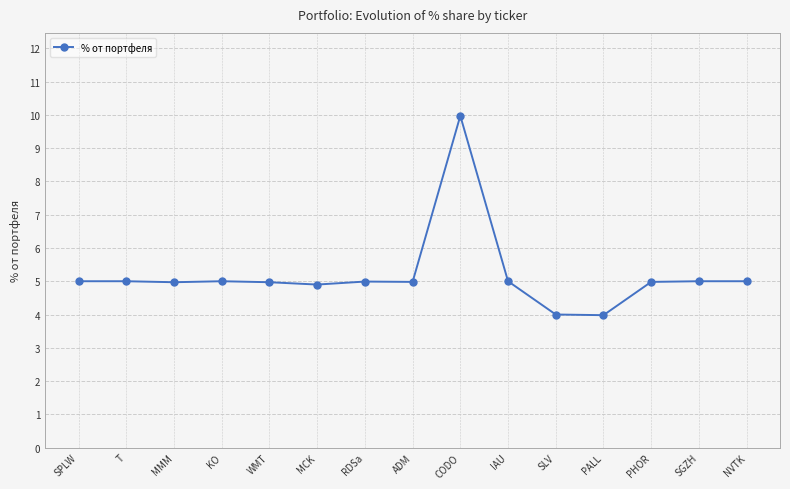

What is the maximum value shown in the chart?

10.0